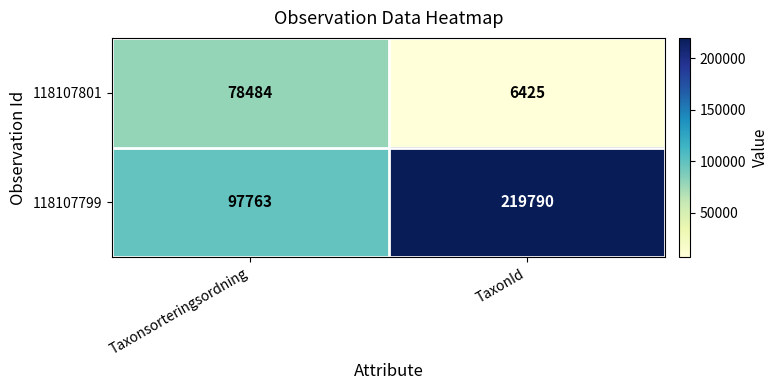

Reading left to right, extract all data points from this chart.

118107801: Taxonsorteringsordning=78484	TaxonId=6425
118107799: Taxonsorteringsordning=97763	TaxonId=219790